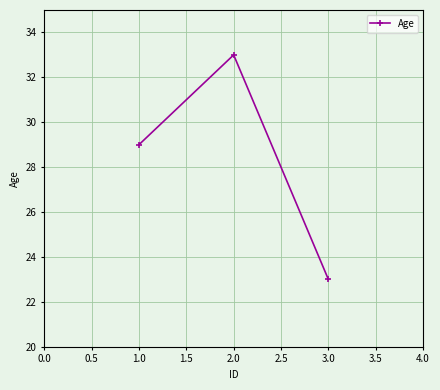

How many data points does each series have?

3